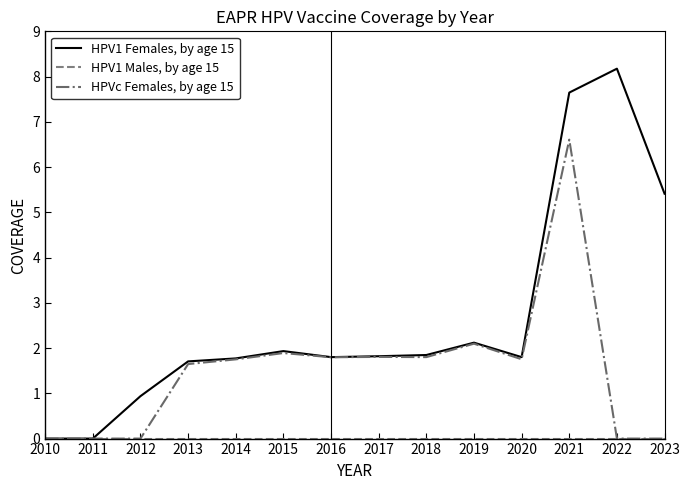

In HPVc Females, by age 15, how many points are higher than both neighbors (excluding endpoints)?

4